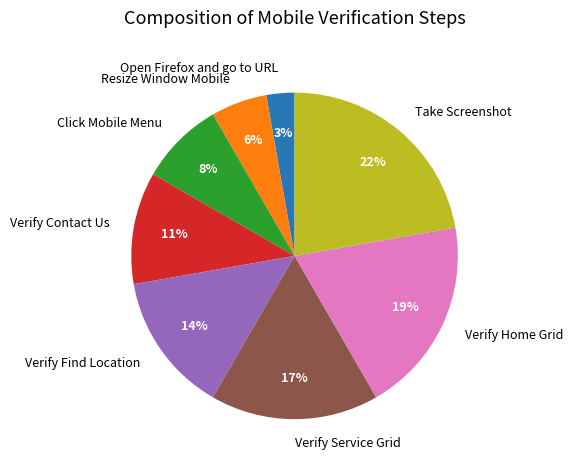

Which category has the biggest portion of the pie?

Take Screenshot